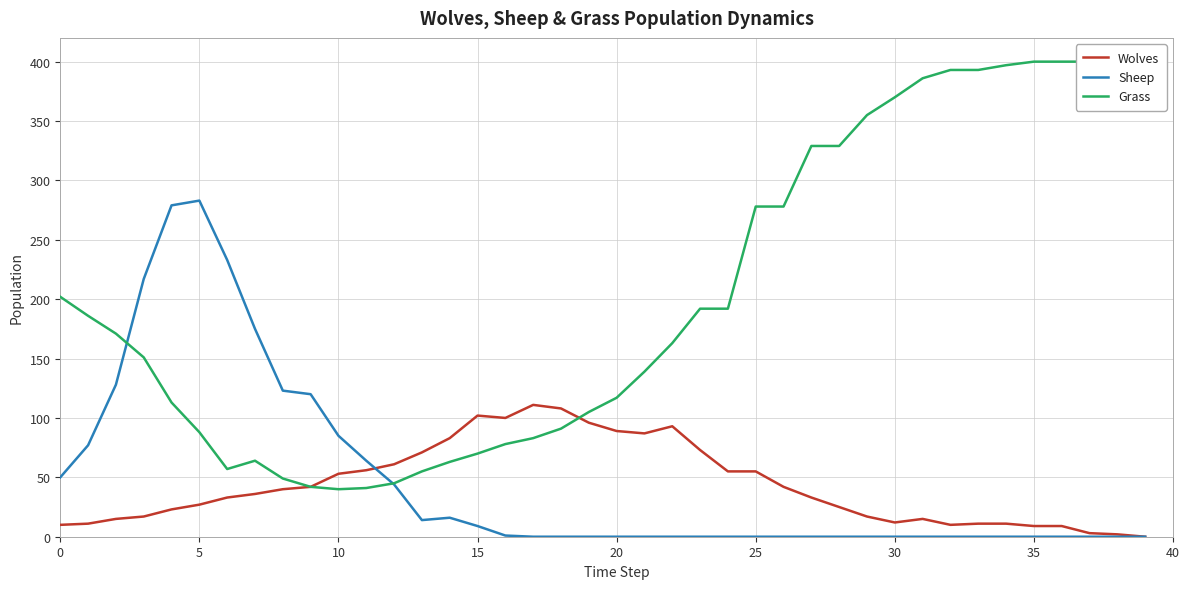

What is the value of the Wolves point at the 13th from the left?

61